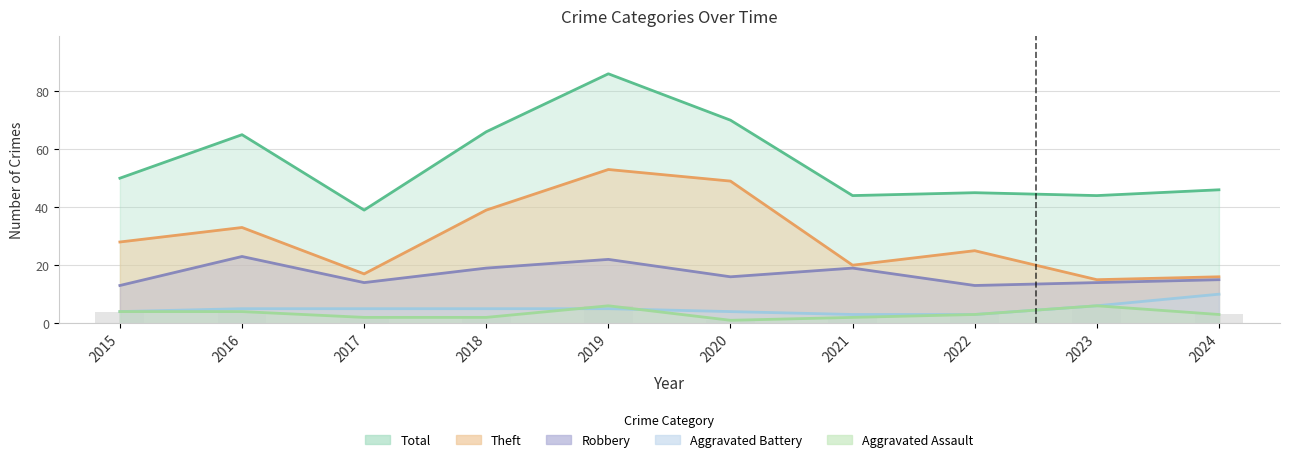

Count the values in the range 2 to 4.

7